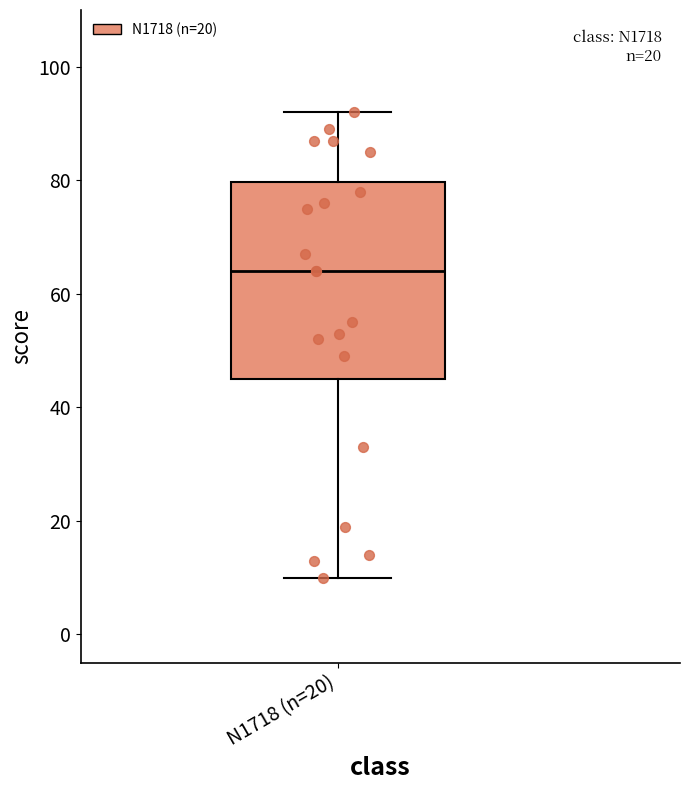

Read this box plot against the y-axis: the position of the median line, the range covered by the box, and the ends of both whiskers. The values are not printed on the chart, so give them approximately, as read against the axis.

median 64, box 46 to 80, whiskers 10 to 92